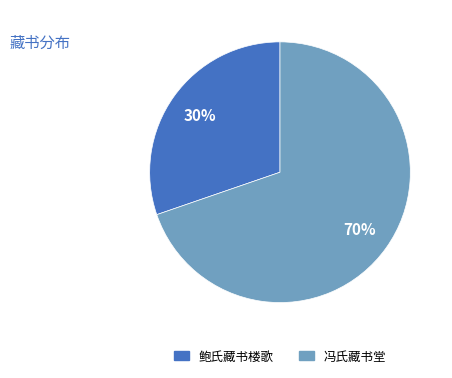

What percentage is the 冯氏藏书堂 slice, to the nearest percent?

70%